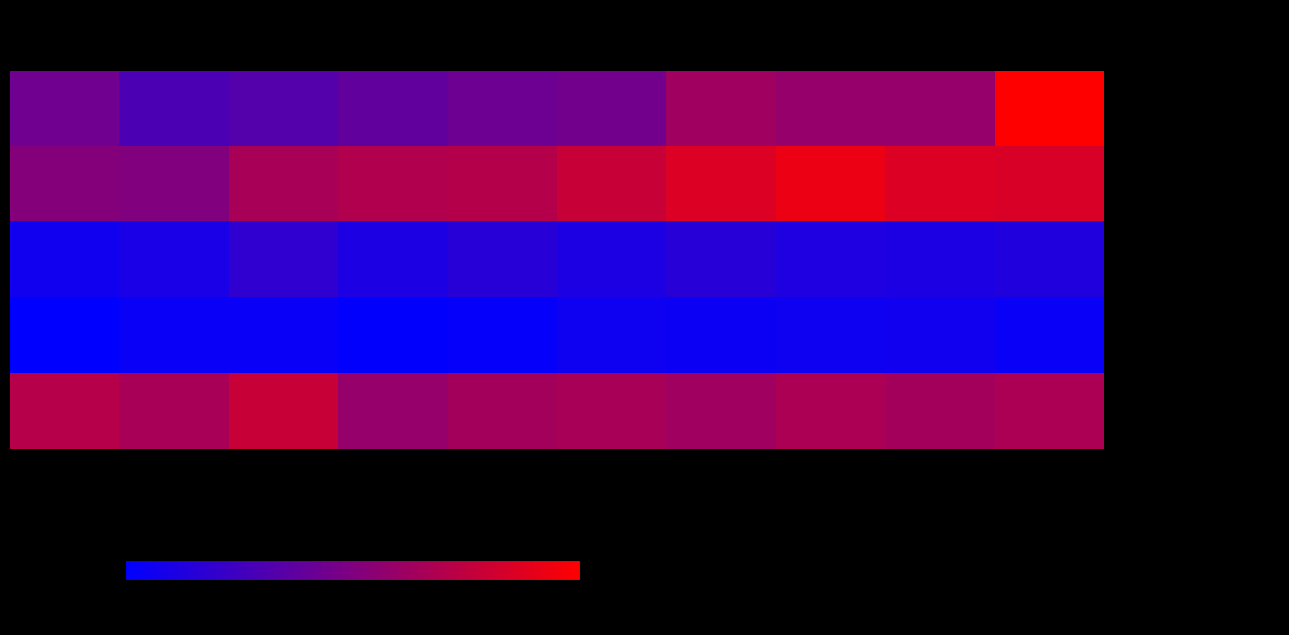

Between 2015 and 2020, which series saw the biggest shift?

Aggravated Battery